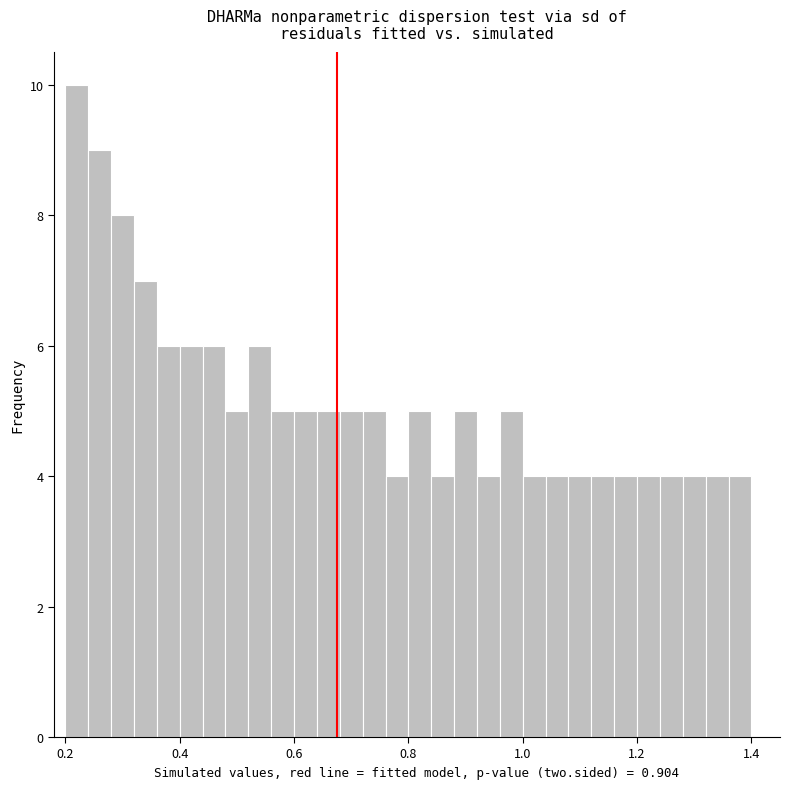

Read against the x-axis, roughly where is the centre of the tallest bar?

0.22